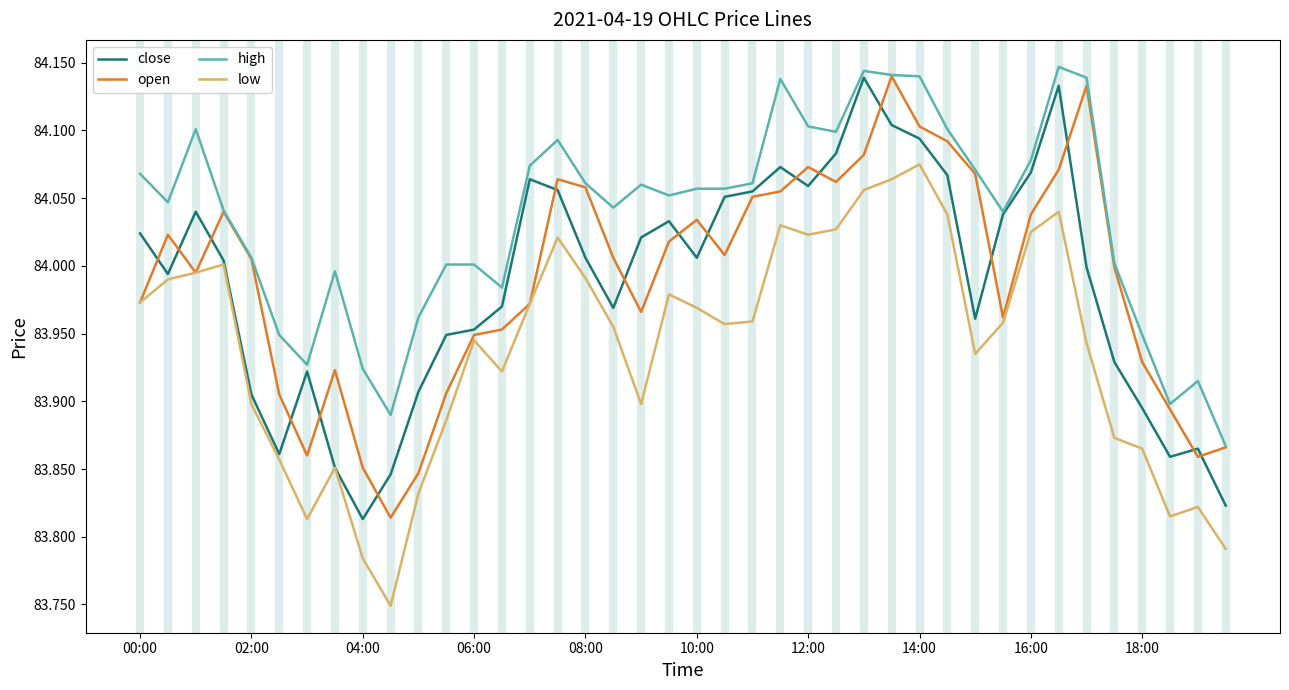

Which series has the largest total across all categories?

high